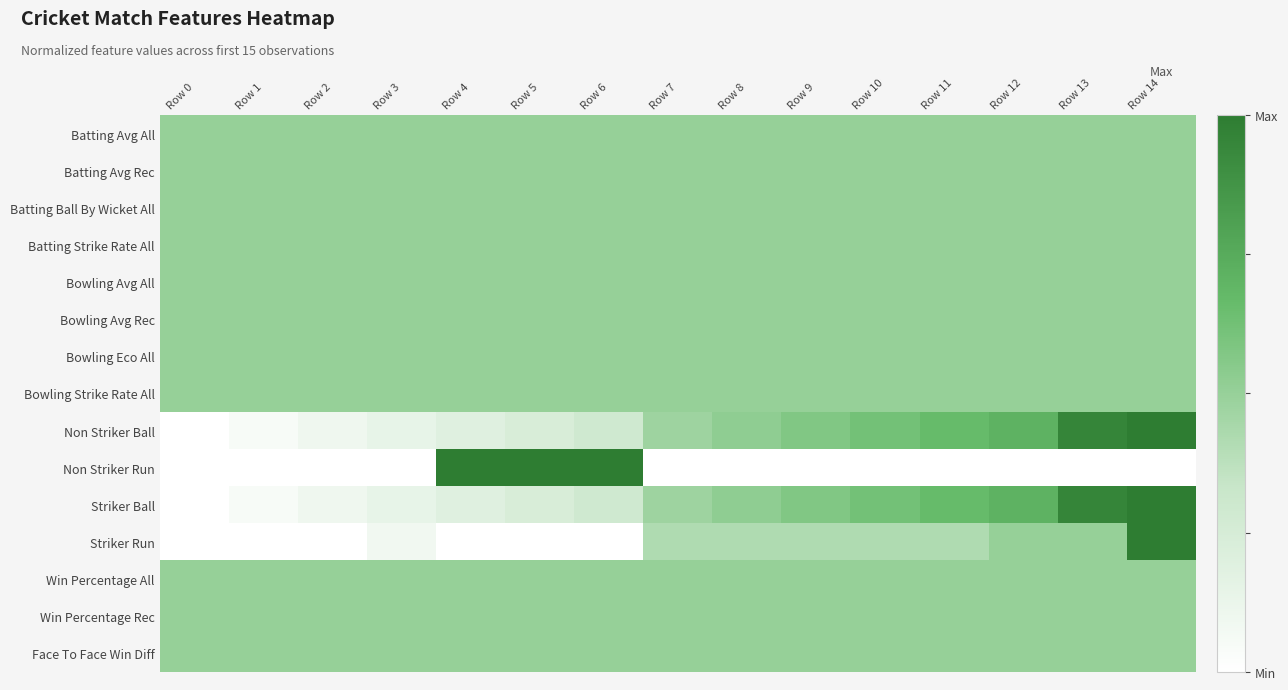

What is the spread (max minus min) of values at Row 8?

0.5